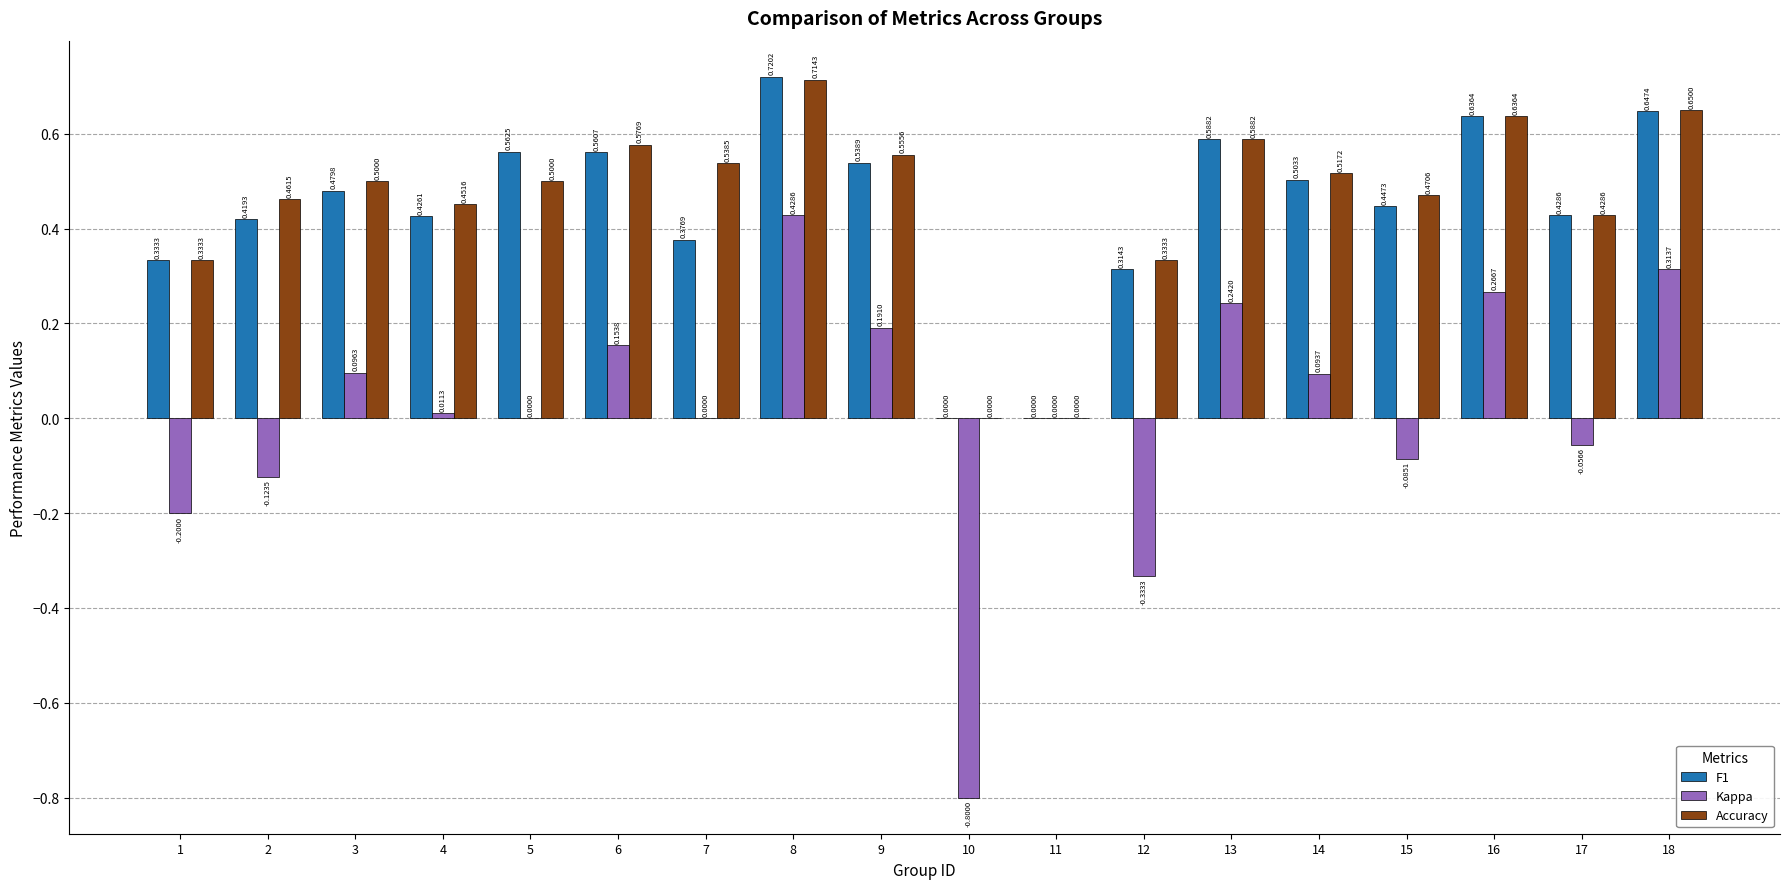

What is the sum of all F1 values?

8.0